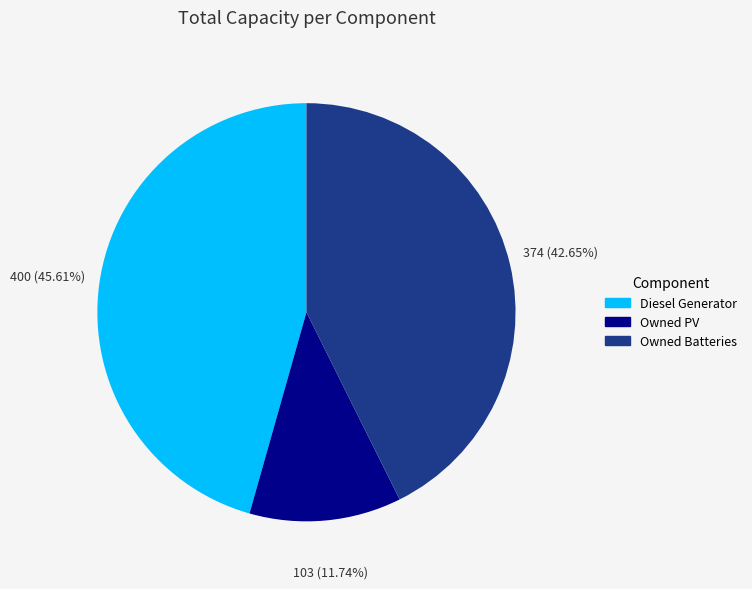

The Diesel Generator slice represents 46% of the pie. True or false?

True